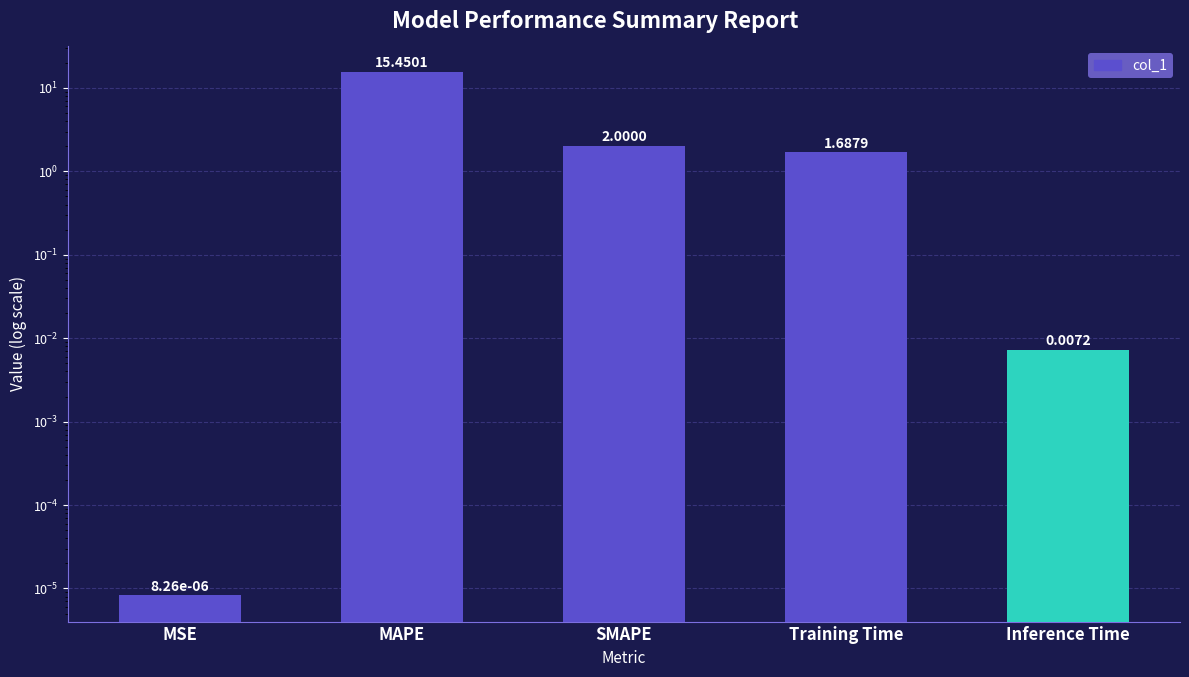

What is the label of the 5th bar from the left?

Inference Time